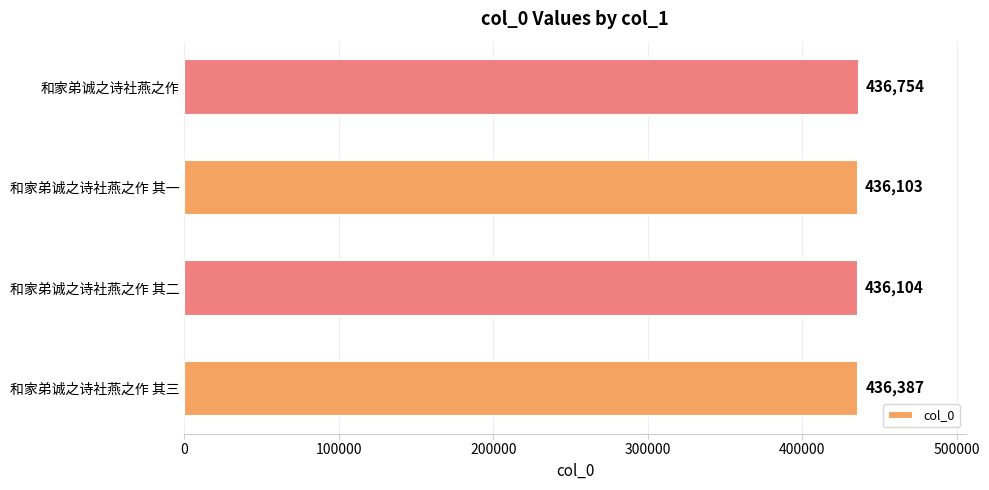

Which label corresponds to the smallest value in the chart?

和家弟诚之诗社燕之作 其一